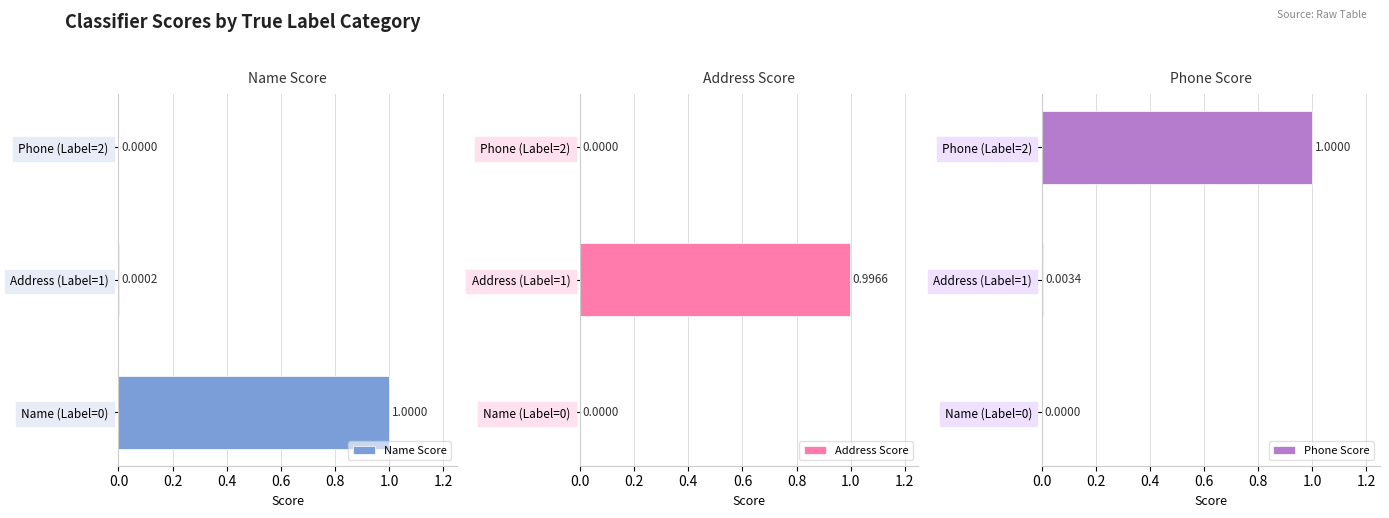

What is the sum of the Address Score values at Phone (Label=2) and Address (Label=1)?

1.0